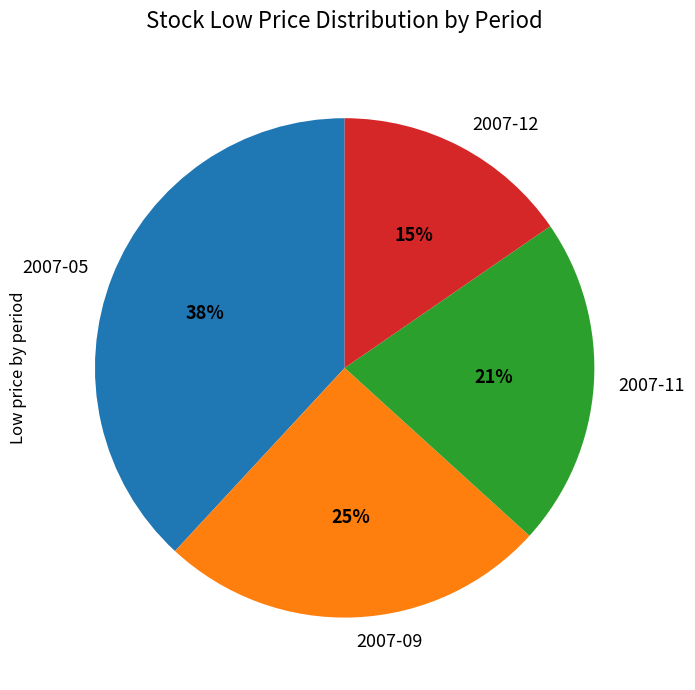

How many slices are in this pie chart?

4